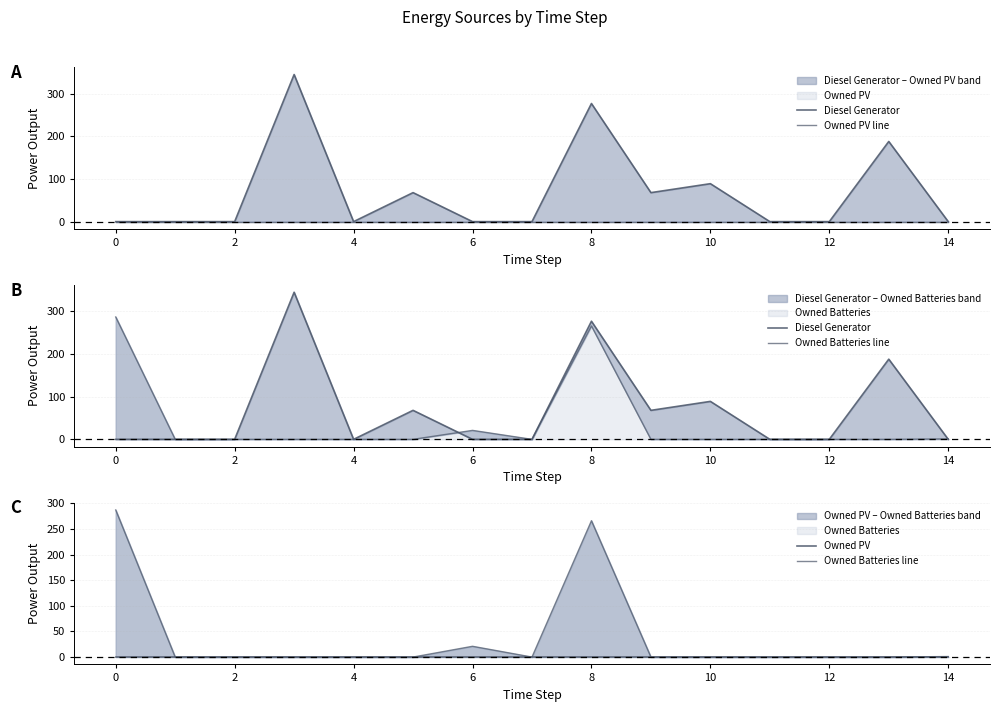

How many values in Diesel Generator are above zero?

6